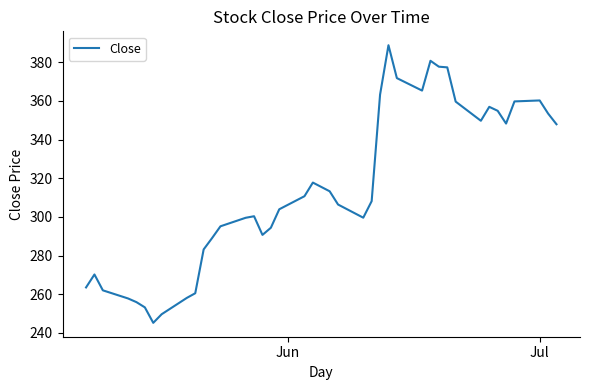

What is the difference between the maximum and minimum values?

143.5